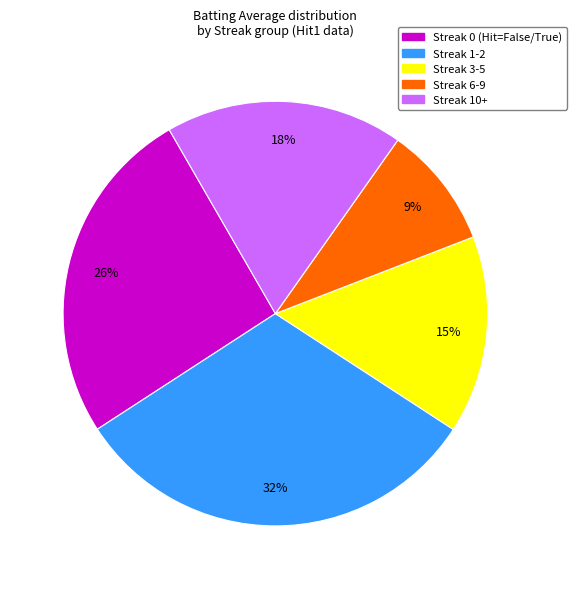

How many segments does this pie chart have?

5